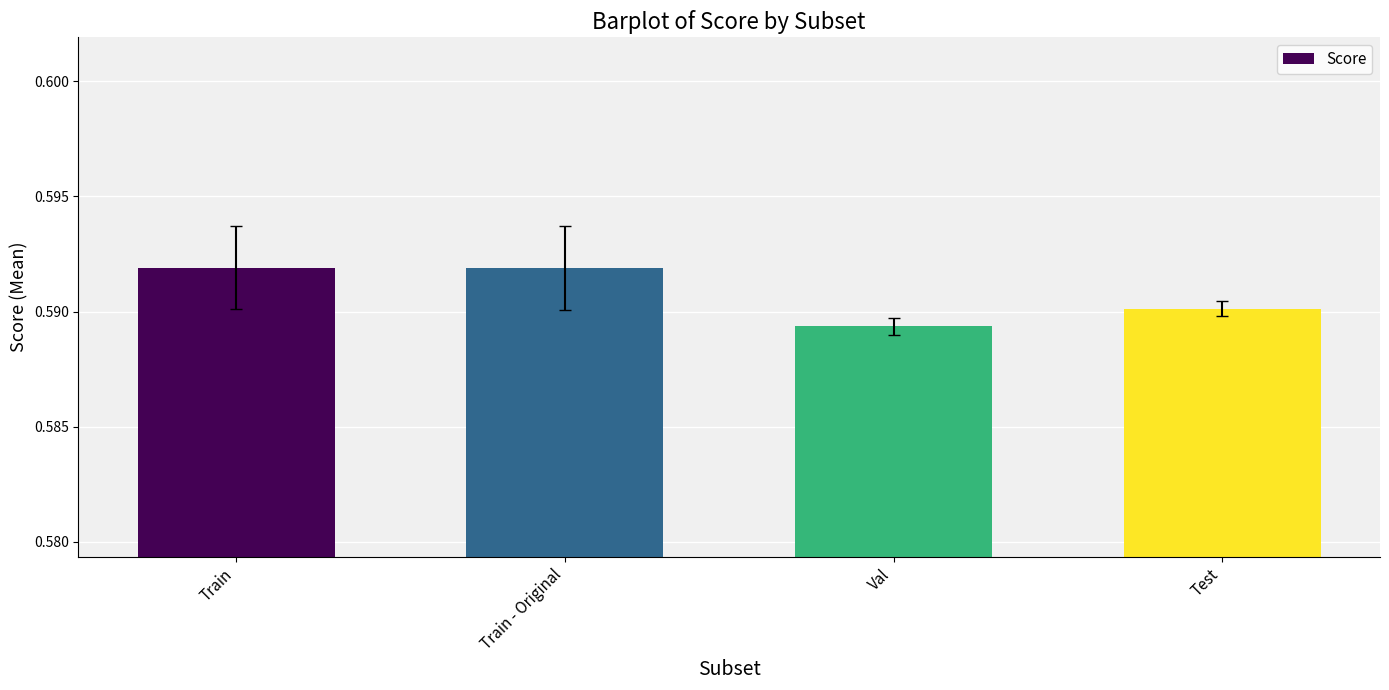

The value at Train - Original is 0.9. True or false?

False